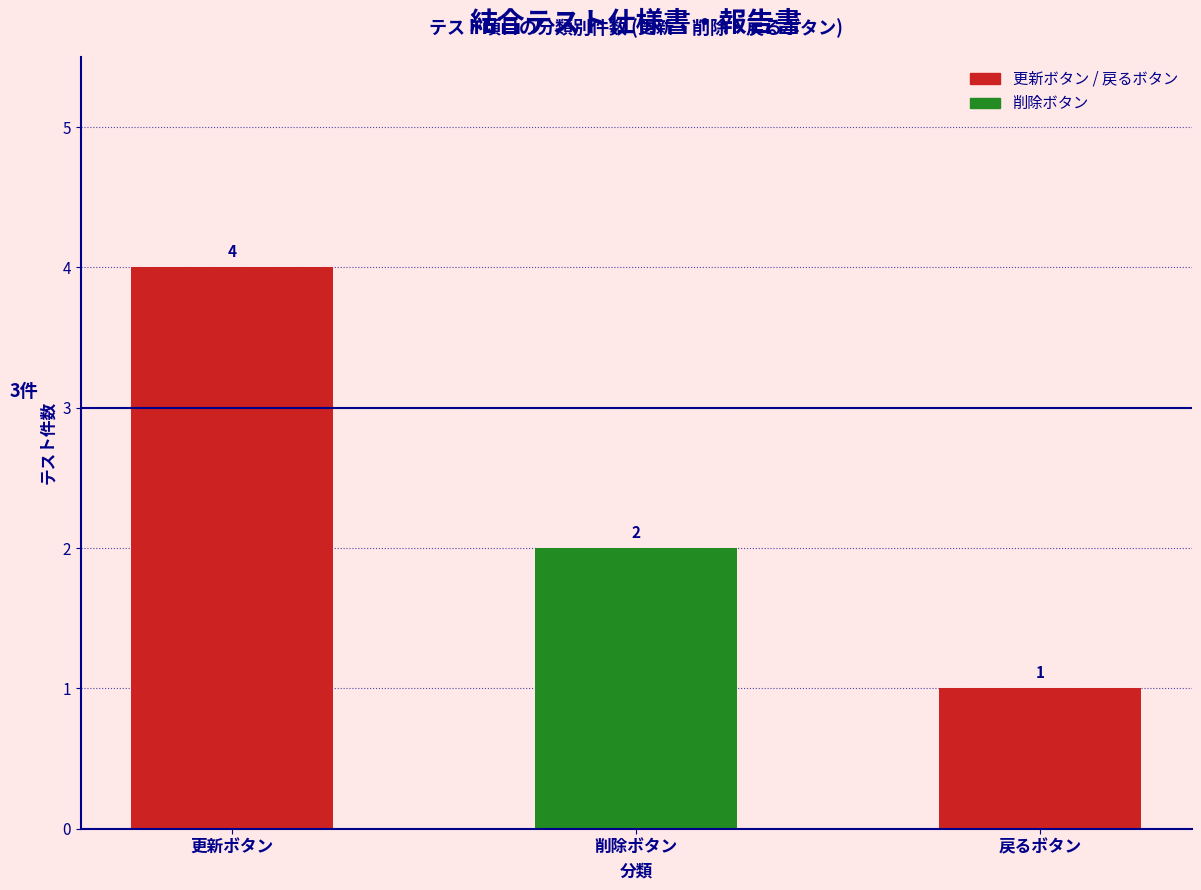

Reading left to right, extract all data points from this chart.

4	2	1